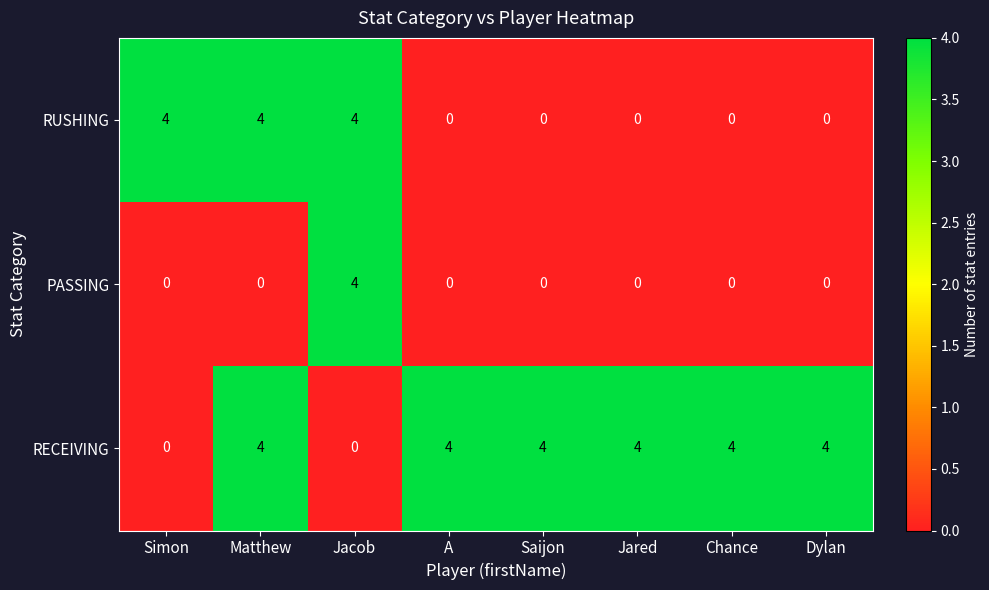

Reading left to right, what are all the values shown in this chart?

RUSHING: 4	4	4	0	0	0	0	0
PASSING: 0	0	4	0	0	0	0	0
RECEIVING: 0	4	0	4	4	4	4	4